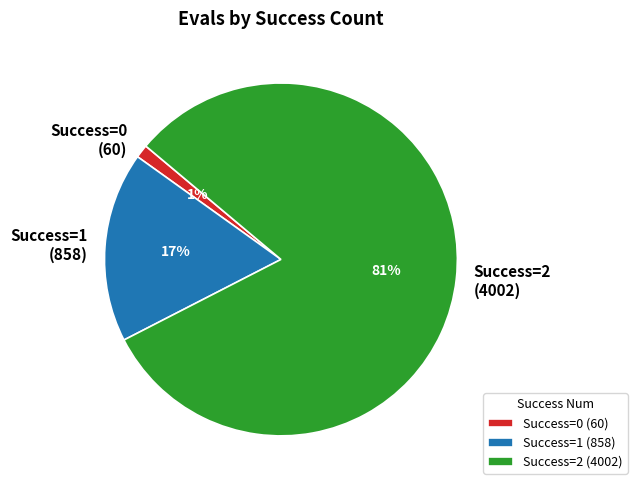

Is the sum of Success=0 and Success=2 greater than half?

Yes